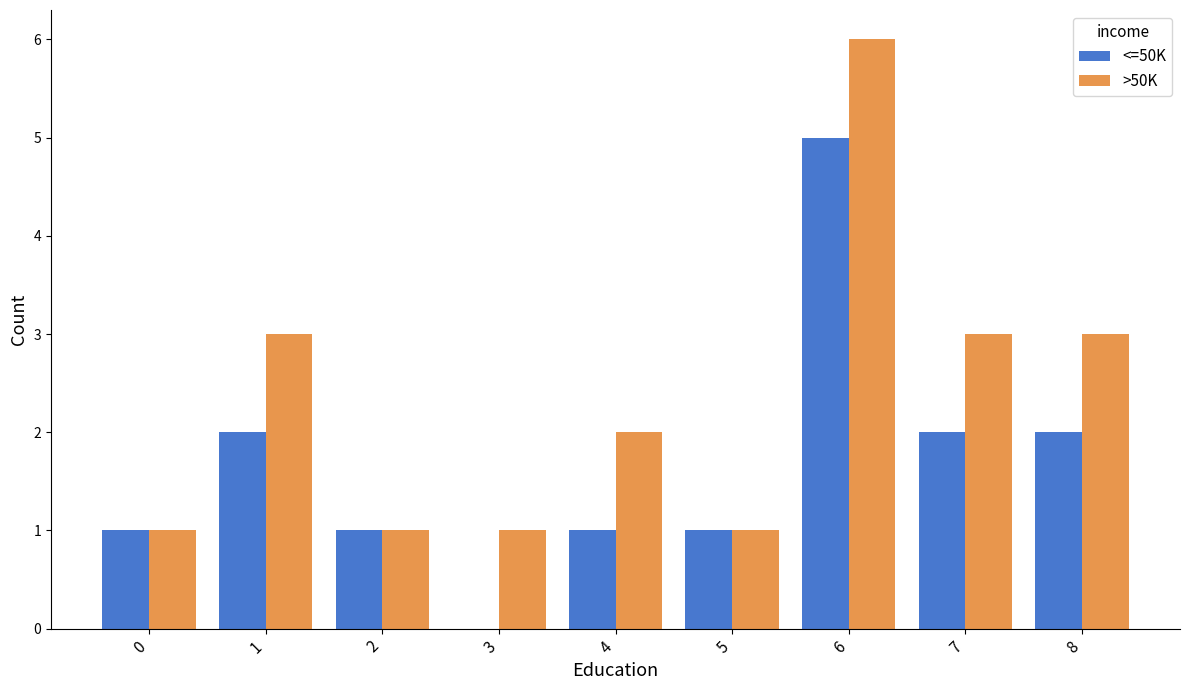

The >50K series shows 3 at 1. True or false?

True